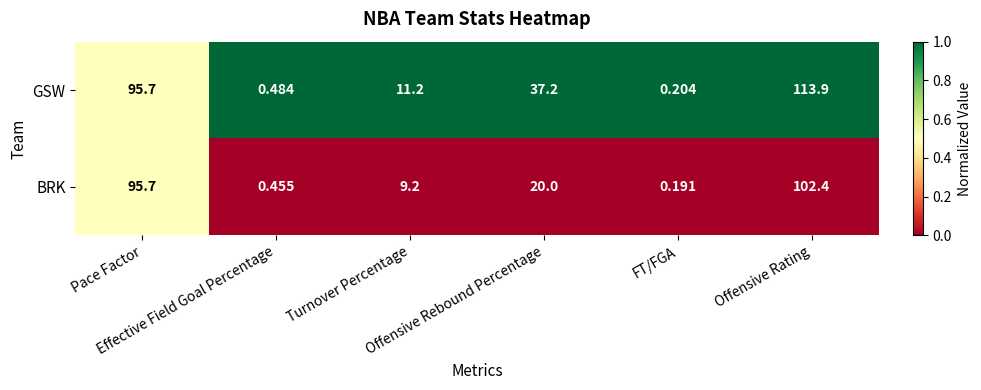

At how many categories does at least one series exceed 0?

6